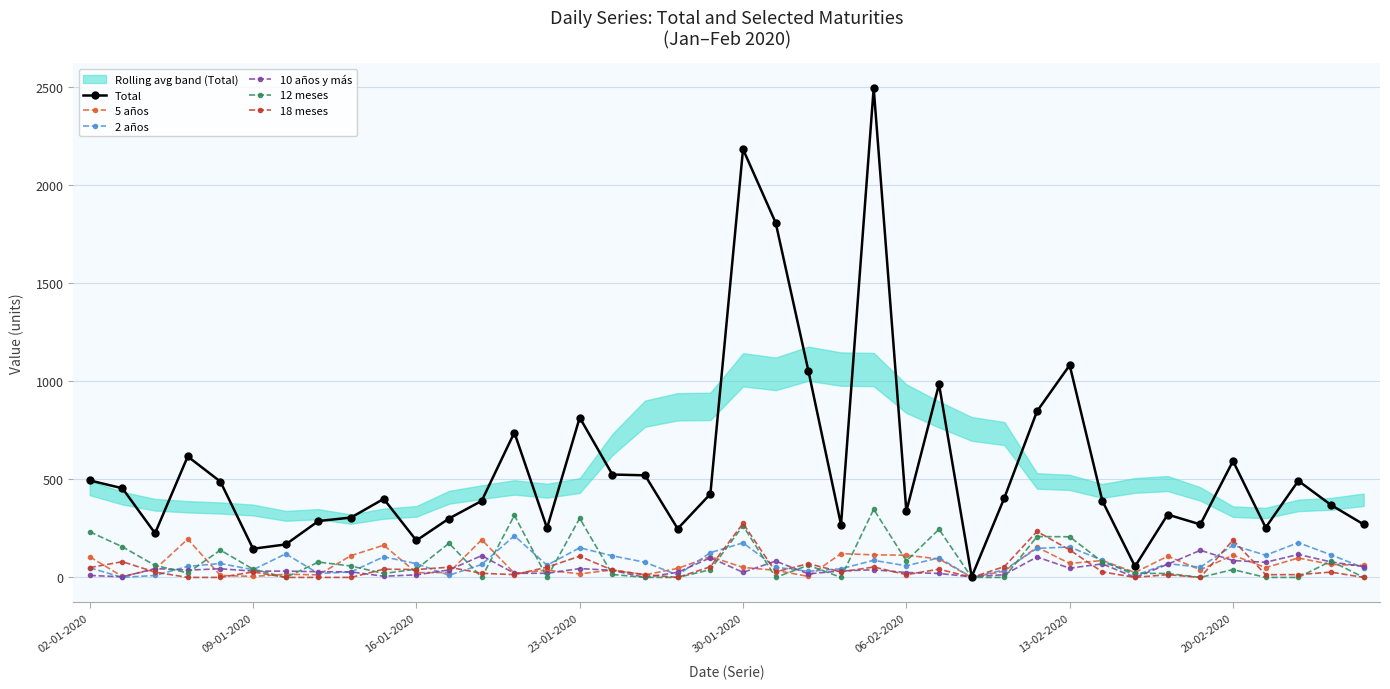

Is the value of 10 años y más at 21 greater than the value of 2 años at 37?

No